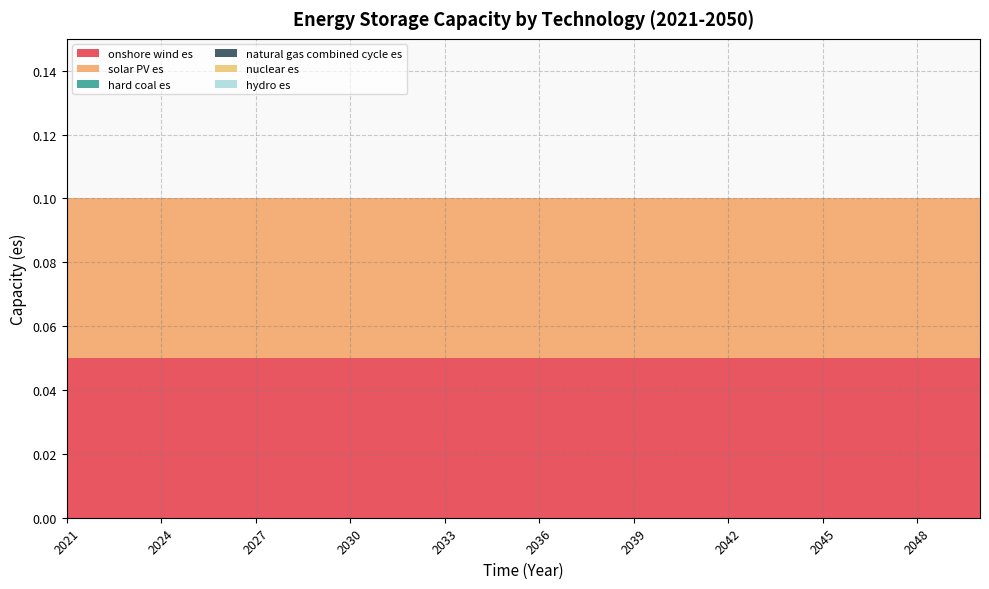

Reading left to right, list all the values displayed in this chart.

onshore wind es: 2021=0.1	2022=0.1	2023=0.1	2024=0.1	2025=0.1	2026=0.1	2027=0.1	2028=0.1	2029=0.1	2030=0.1	2031=0.1	2032=0.1	2033=0.1	2034=0.1	2035=0.1	2036=0.1	2037=0.1	2038=0.1	2039=0.1	2040=0.1	2041=0.1	2042=0.1	2043=0.1	2044=0.1	2045=0.1	2046=0.1	2047=0.1	2048=0.1	2049=0.1	2050=0.1
solar PV es: 2021=0.1	2022=0.1	2023=0.1	2024=0.1	2025=0.1	2026=0.1	2027=0.1	2028=0.1	2029=0.1	2030=0.1	2031=0.1	2032=0.1	2033=0.1	2034=0.1	2035=0.1	2036=0.1	2037=0.1	2038=0.1	2039=0.1	2040=0.1	2041=0.1	2042=0.1	2043=0.1	2044=0.1	2045=0.1	2046=0.1	2047=0.1	2048=0.1	2049=0.1	2050=0.1
hard coal es: 2021=0.0	2022=0.0	2023=0.0	2024=0.0	2025=0.0	2026=0.0	2027=0.0	2028=0.0	2029=0.0	2030=0.0	2031=0.0	2032=0.0	2033=0.0	2034=0.0	2035=0.0	2036=0.0	2037=0.0	2038=0.0	2039=0.0	2040=0.0	2041=0.0	2042=0.0	2043=0.0	2044=0.0	2045=0.0	2046=0.0	2047=0.0	2048=0.0	2049=0.0	2050=0.0
natural gas combined cycle es: 2021=0.0	2022=0.0	2023=0.0	2024=0.0	2025=0.0	2026=0.0	2027=0.0	2028=0.0	2029=0.0	2030=0.0	2031=0.0	2032=0.0	2033=0.0	2034=0.0	2035=0.0	2036=0.0	2037=0.0	2038=0.0	2039=0.0	2040=0.0	2041=0.0	2042=0.0	2043=0.0	2044=0.0	2045=0.0	2046=0.0	2047=0.0	2048=0.0	2049=0.0	2050=0.0
nuclear es: 2021=0.0	2022=0.0	2023=0.0	2024=0.0	2025=0.0	2026=0.0	2027=0.0	2028=0.0	2029=0.0	2030=0.0	2031=0.0	2032=0.0	2033=0.0	2034=0.0	2035=0.0	2036=0.0	2037=0.0	2038=0.0	2039=0.0	2040=0.0	2041=0.0	2042=0.0	2043=0.0	2044=0.0	2045=0.0	2046=0.0	2047=0.0	2048=0.0	2049=0.0	2050=0.0
hydro es: 2021=0.0	2022=0.0	2023=0.0	2024=0.0	2025=0.0	2026=0.0	2027=0.0	2028=0.0	2029=0.0	2030=0.0	2031=0.0	2032=0.0	2033=0.0	2034=0.0	2035=0.0	2036=0.0	2037=0.0	2038=0.0	2039=0.0	2040=0.0	2041=0.0	2042=0.0	2043=0.0	2044=0.0	2045=0.0	2046=0.0	2047=0.0	2048=0.0	2049=0.0	2050=0.0